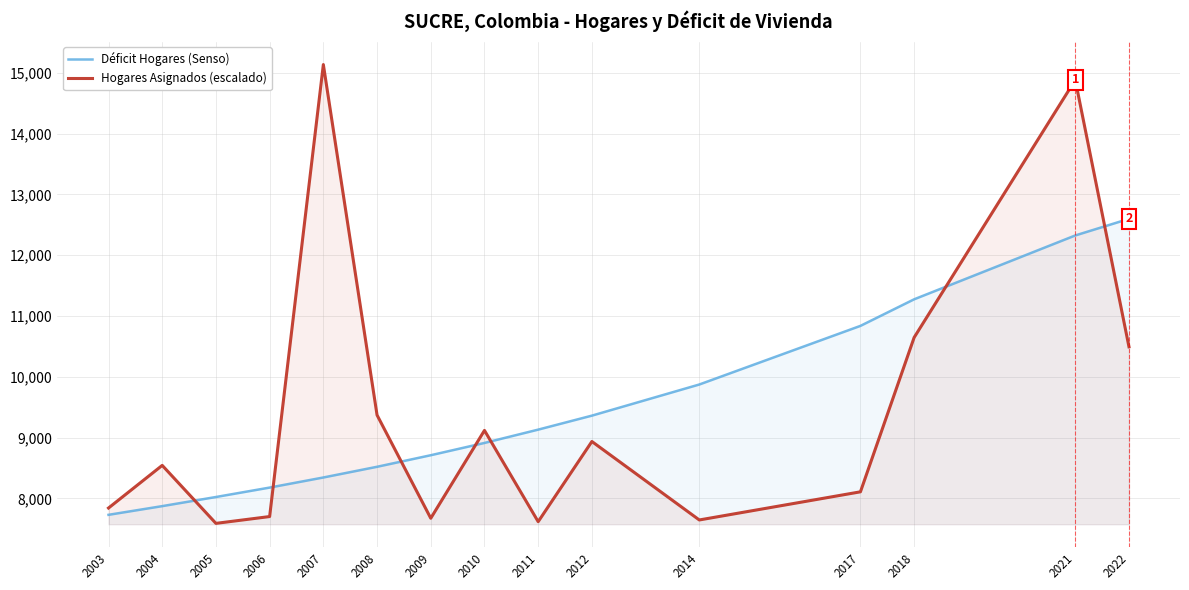

At which label is Hogares Asignados (escalado) closest to 11362?

2018